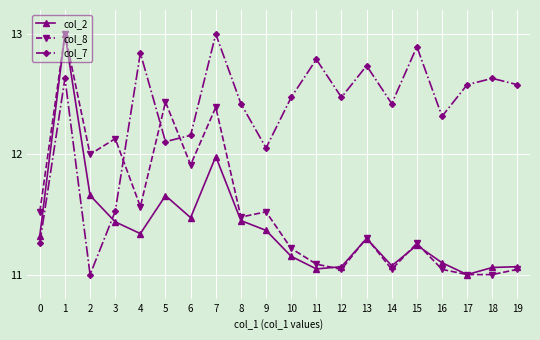

Which series has the largest total across all categories?

col_7